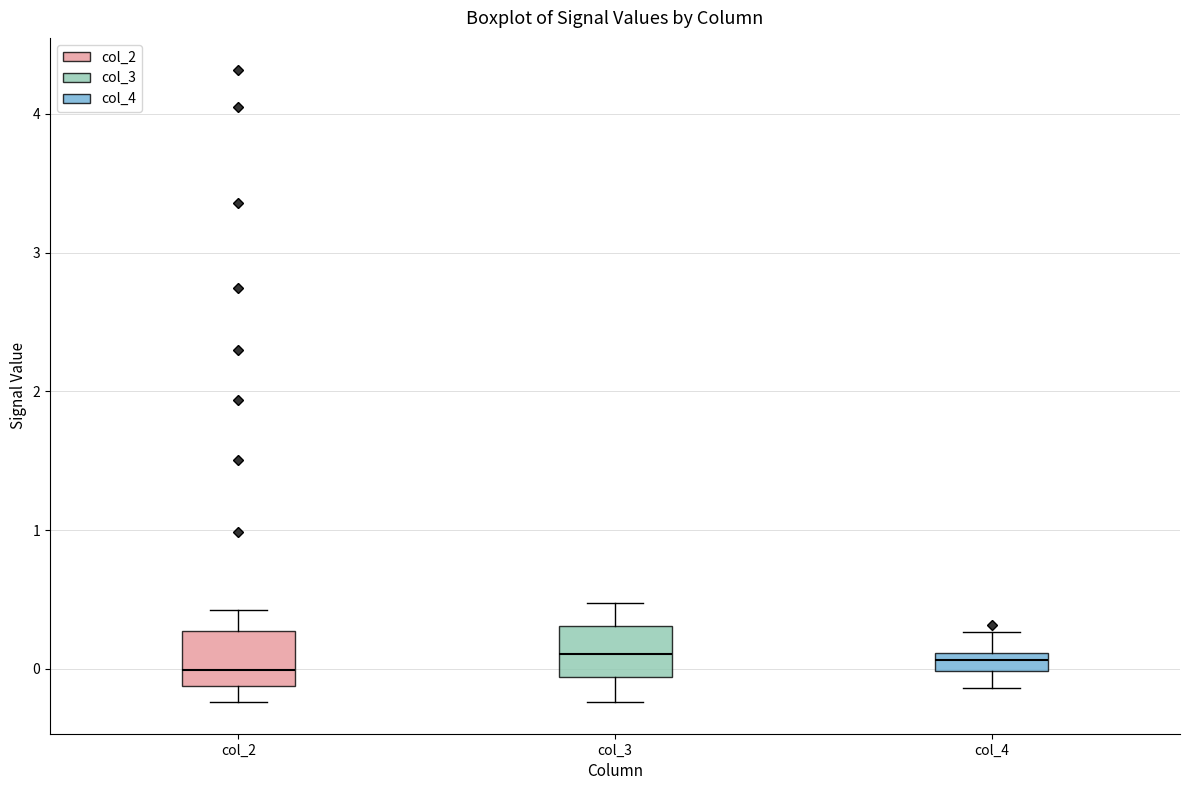

Where does the lower whisker of the box for col_3 end on the y-axis? The values are not printed on the chart, so give them approximately, as read against the axis.

-0.2